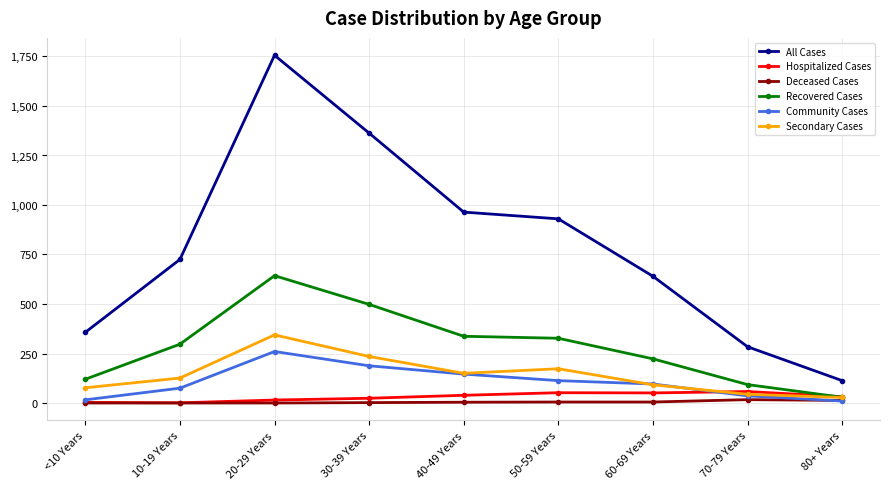

In Hospitalized Cases, how many points are higher than both neighbors (excluding endpoints)?

2